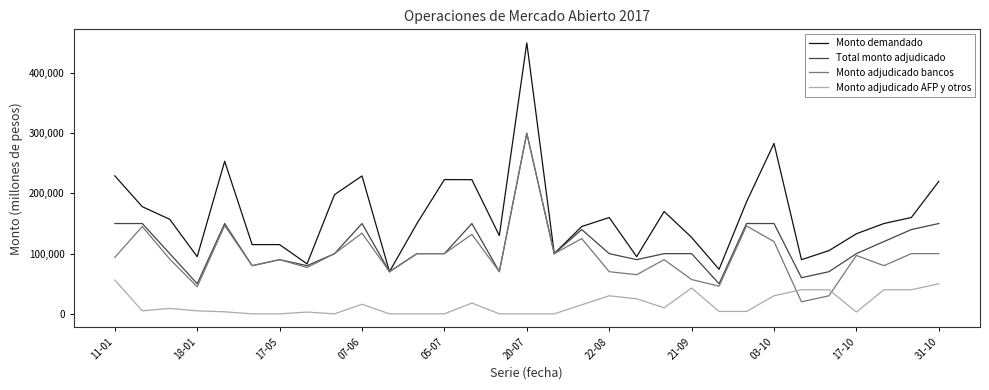

Which series has the largest total across all categories?

Monto demandado